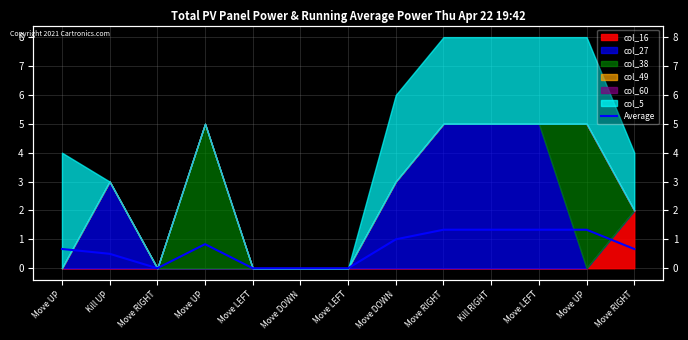

What is the label of the 11th point from the right?

Move RIGHT